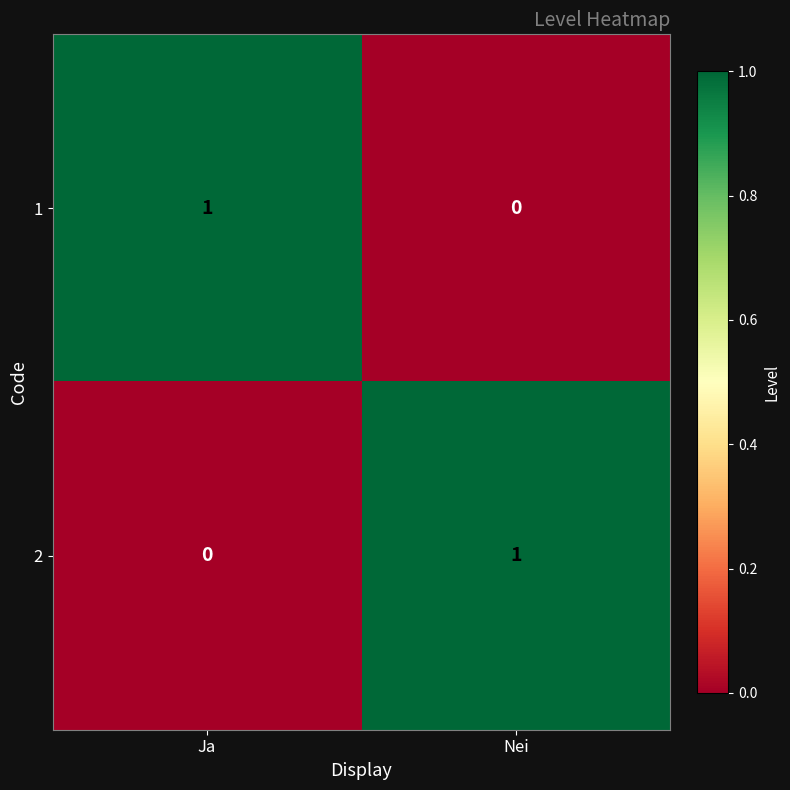

Is the value of 1 at Nei greater than the value of 2 at Nei?

No